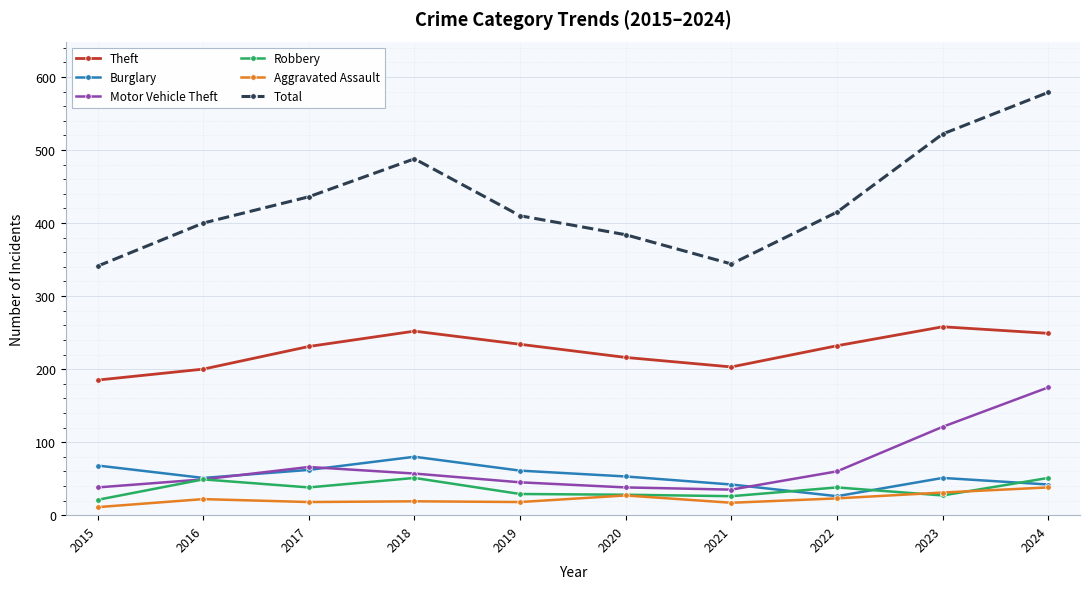

What is the approximate value of Total at 2023?

522